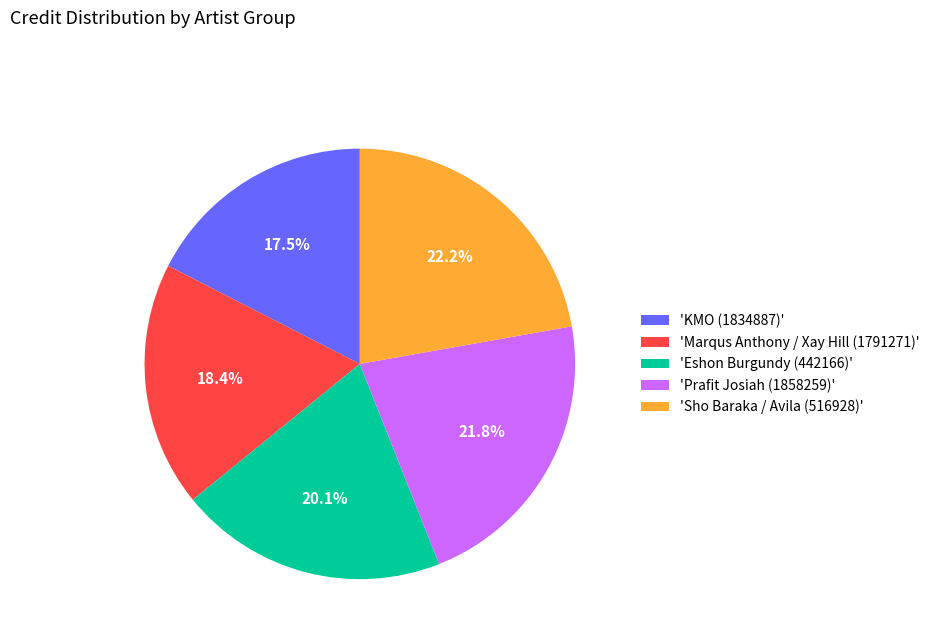

Approximately how many times larger is the value at 'KMO (1834887)' compared to 'Prafit Josiah (1858259)'?

0.8